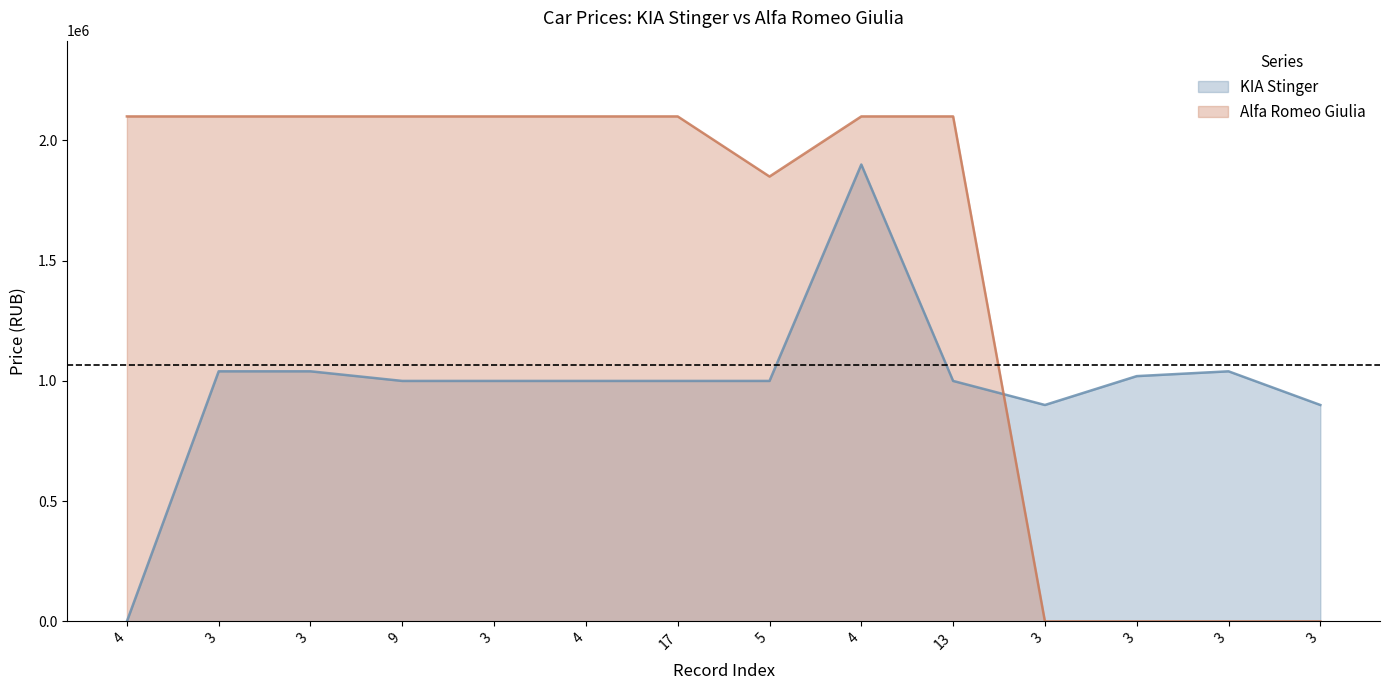

True or false: KIA Stinger and Alfa Romeo Giulia cross at least once.

True